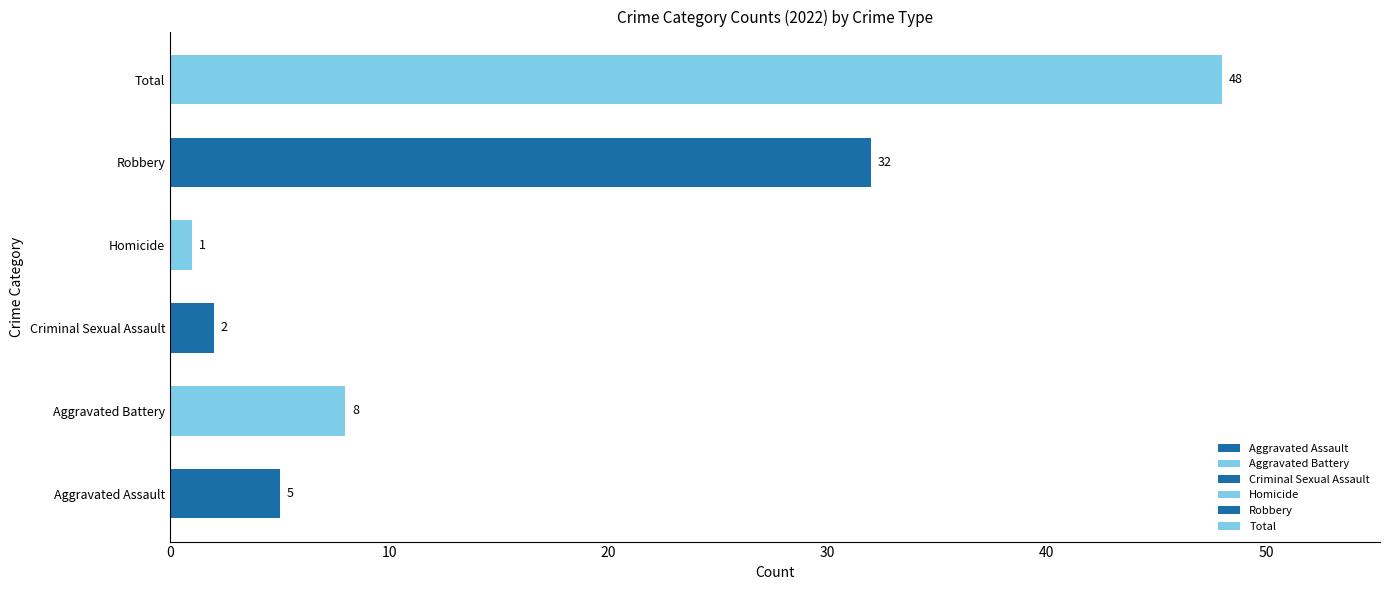

The chart shows a value of 48 at Total. True or false?

True